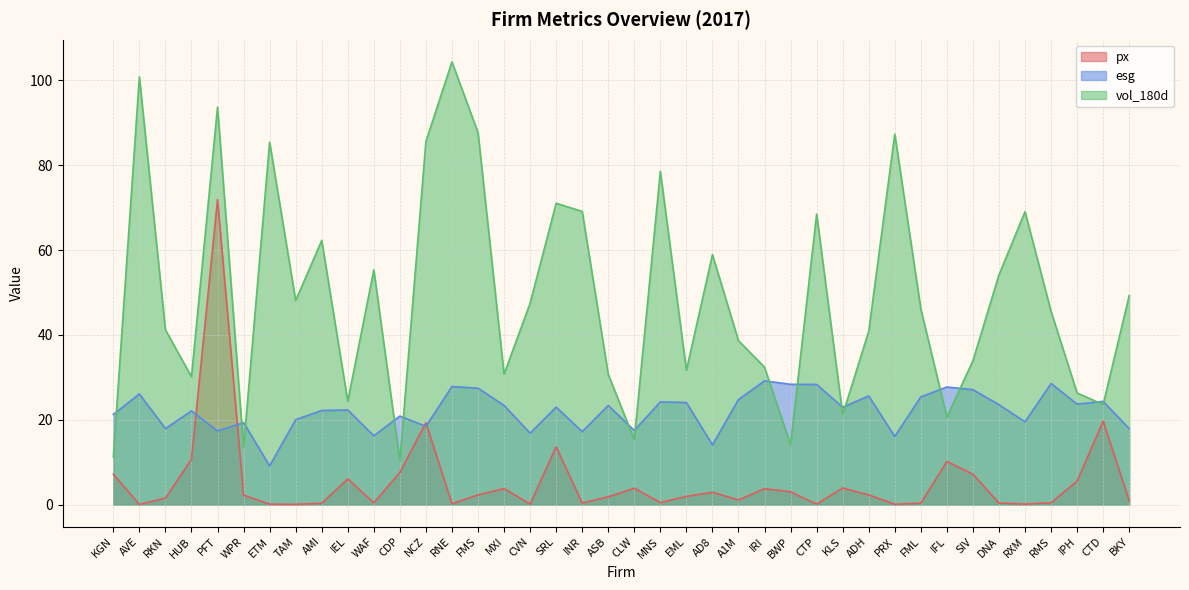

True or false: vol_180d and px intersect in this chart.

False